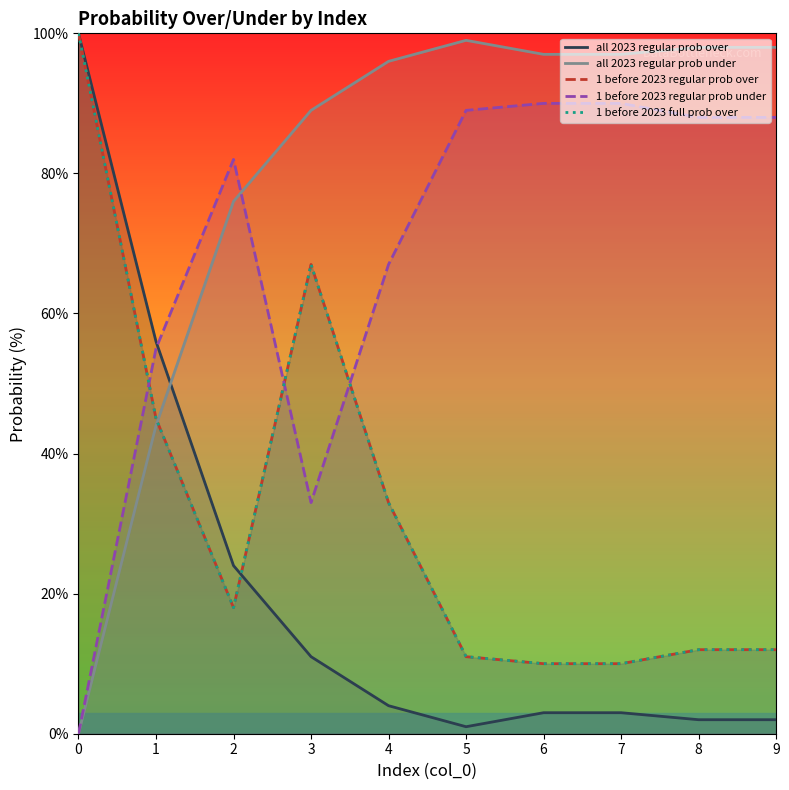

At 9, list the series in order from largest to smallest.

all 2023 regular prob under, 1 before 2023 regular prob under, 1 before 2023 regular prob over, 1 before 2023 full prob over, all 2023 regular prob over